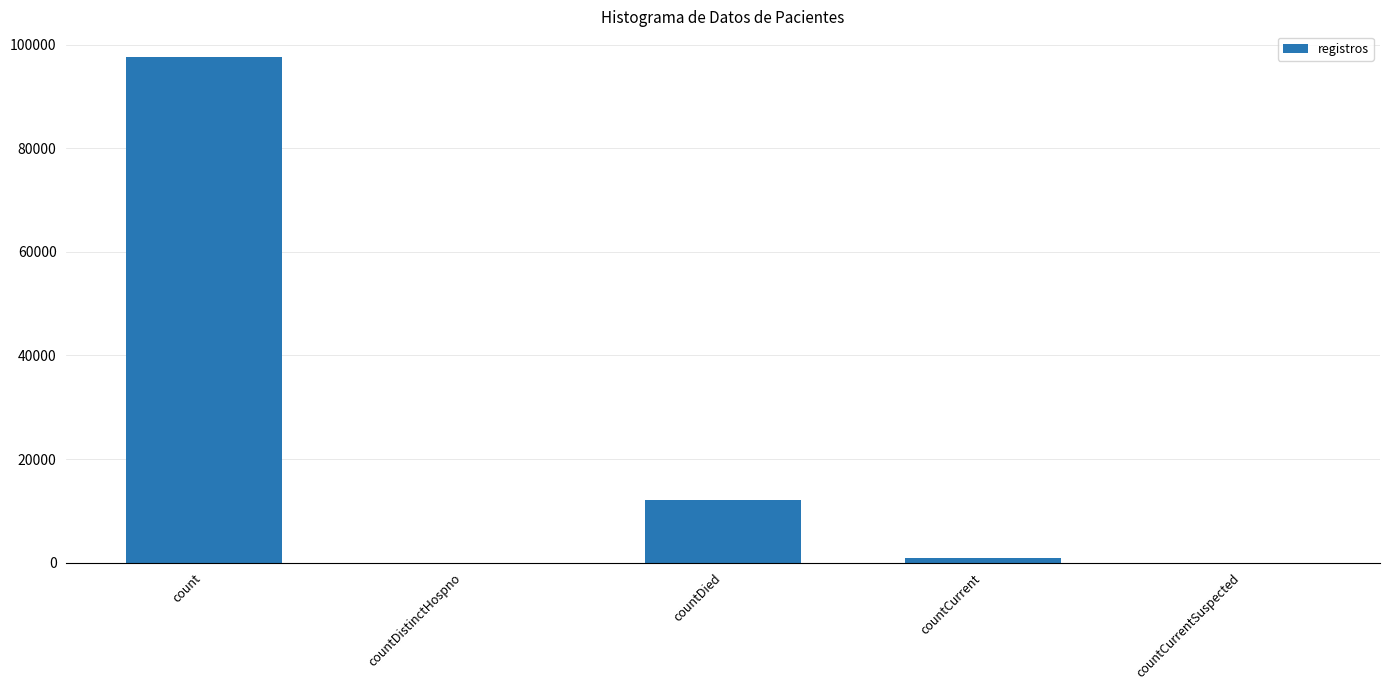

At which category does the chart reach its peak across all series?

count